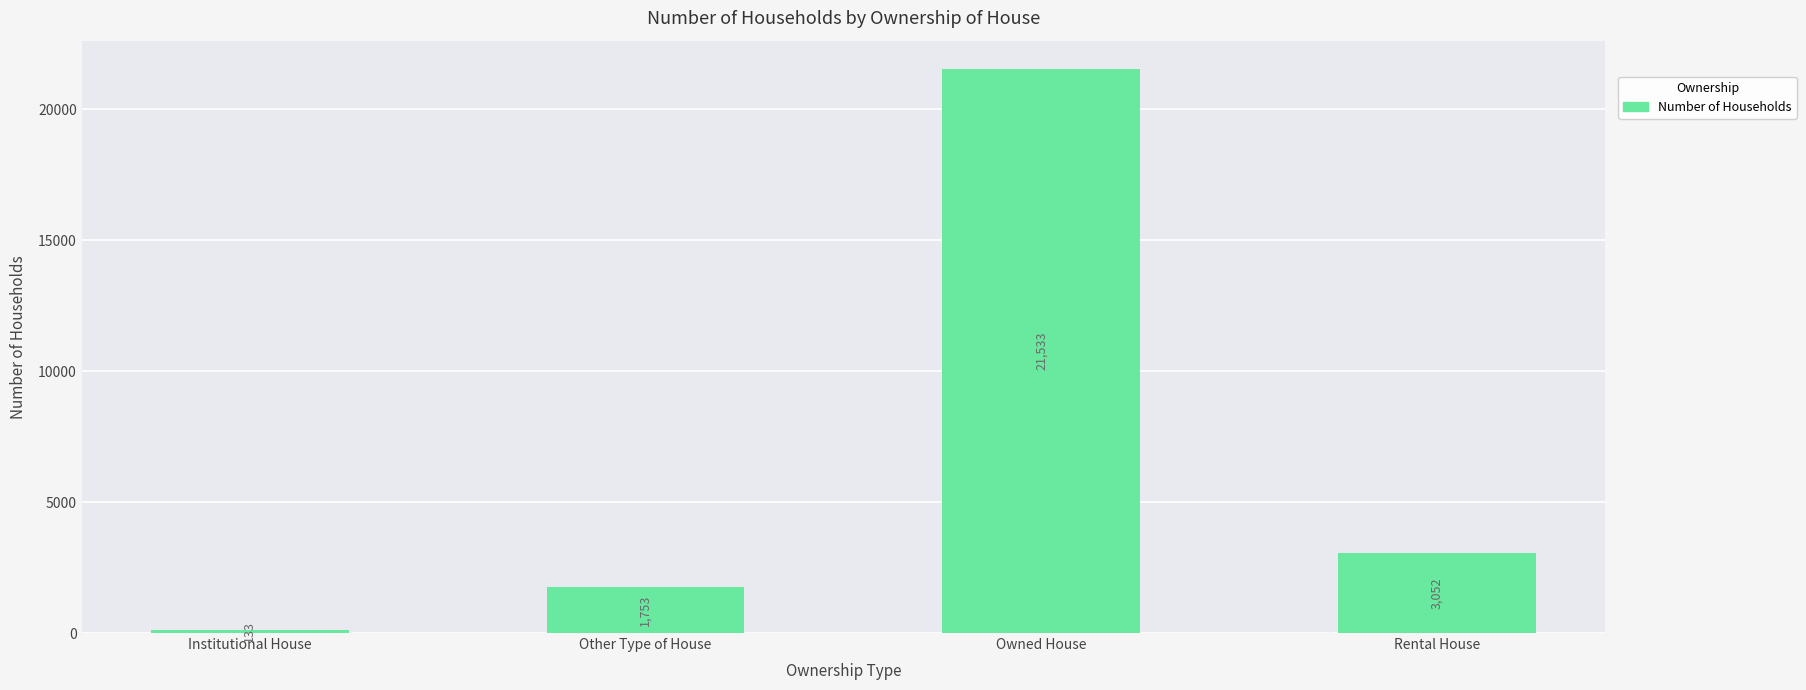

True or false: the data shows 3052 at Rental House.

True